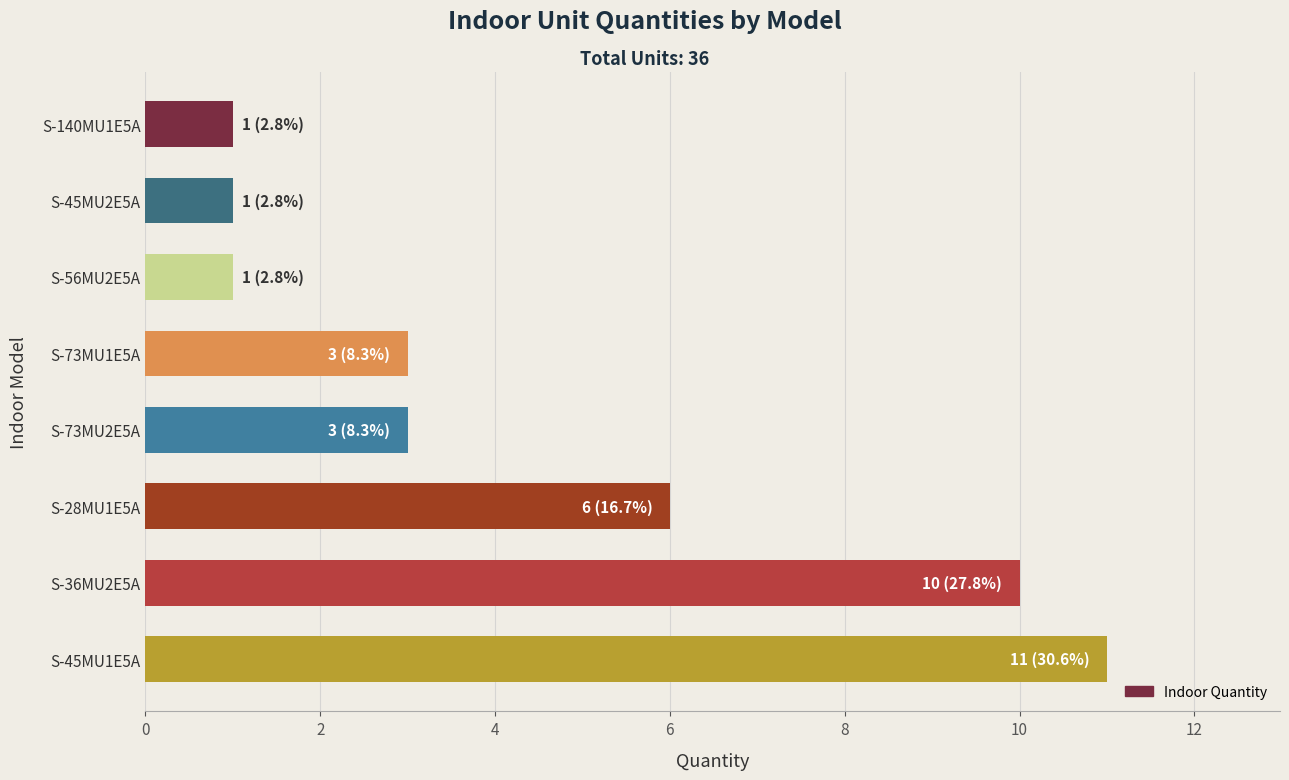

What is the sum of all values?

36